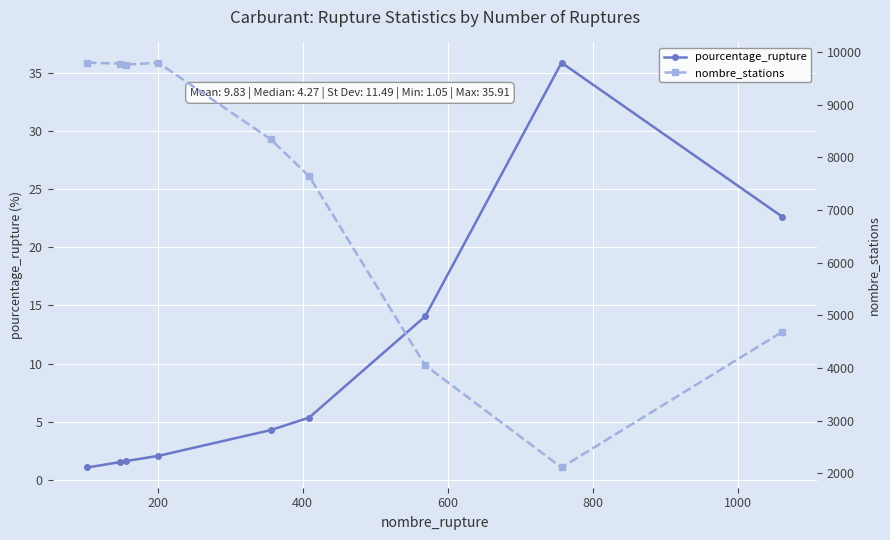

Rank the series by their average value, from highest to lowest.

nombre_stations, pourcentage_rupture